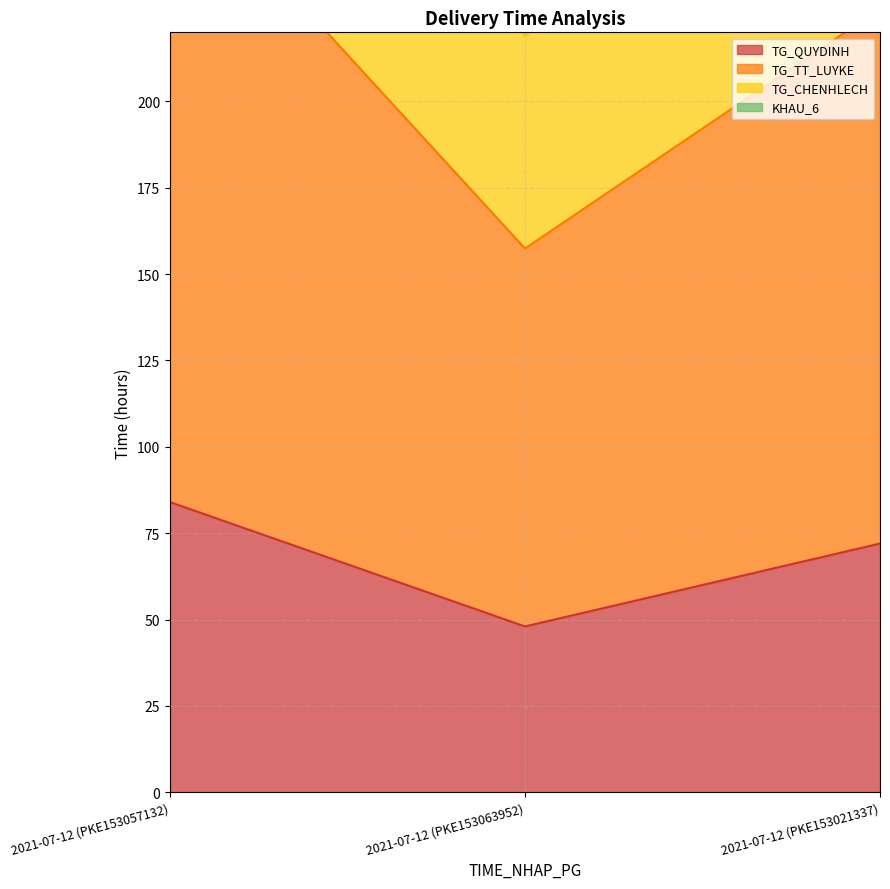

Which series has the largest range (max minus min)?

TG_CHENHLECH